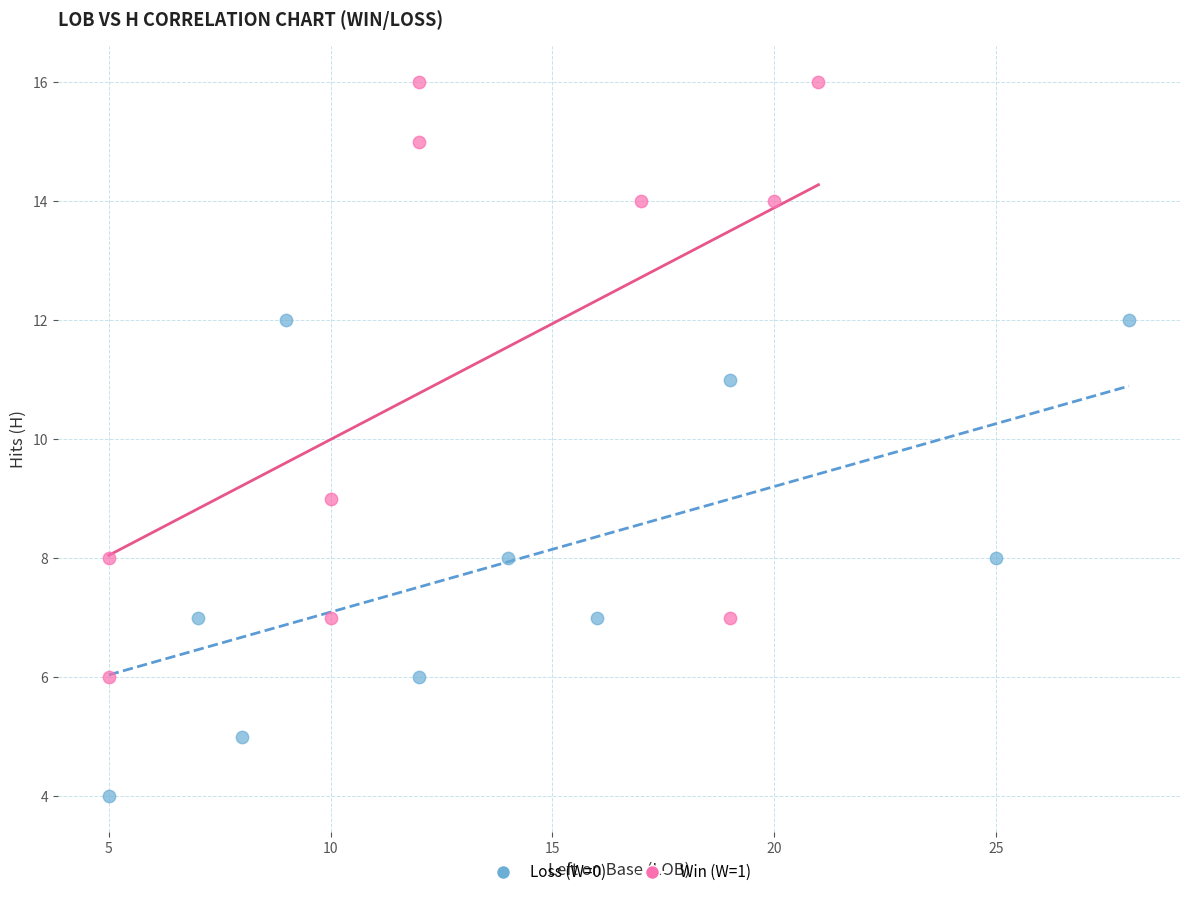

Which series has the largest Y range (max minus min)?

Win (W=1)